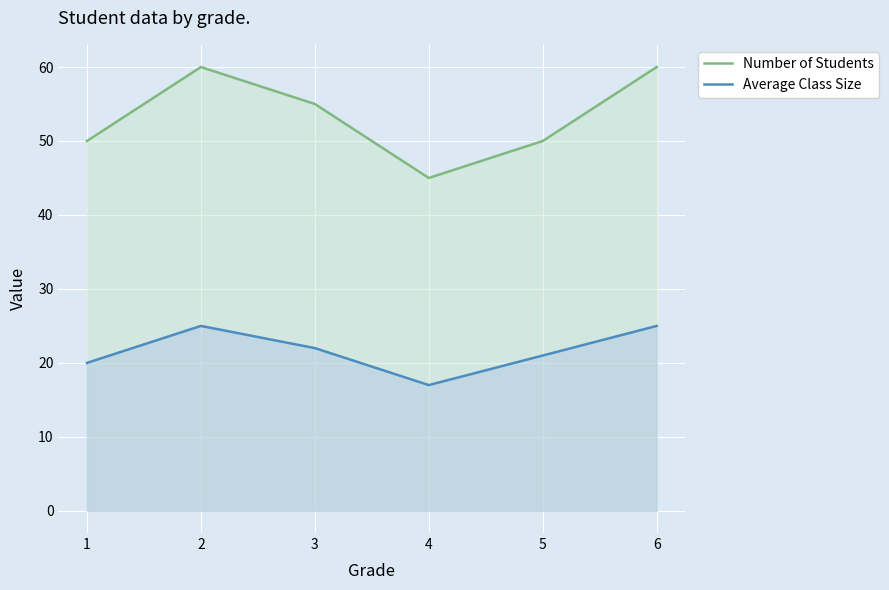

Count the number of data series in this chart.

2